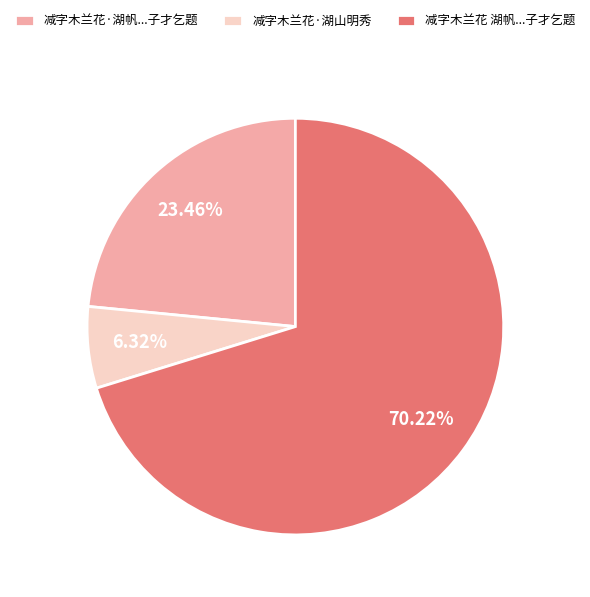

What is the smallest slice in the pie chart?

减字木兰花·湖山明秀